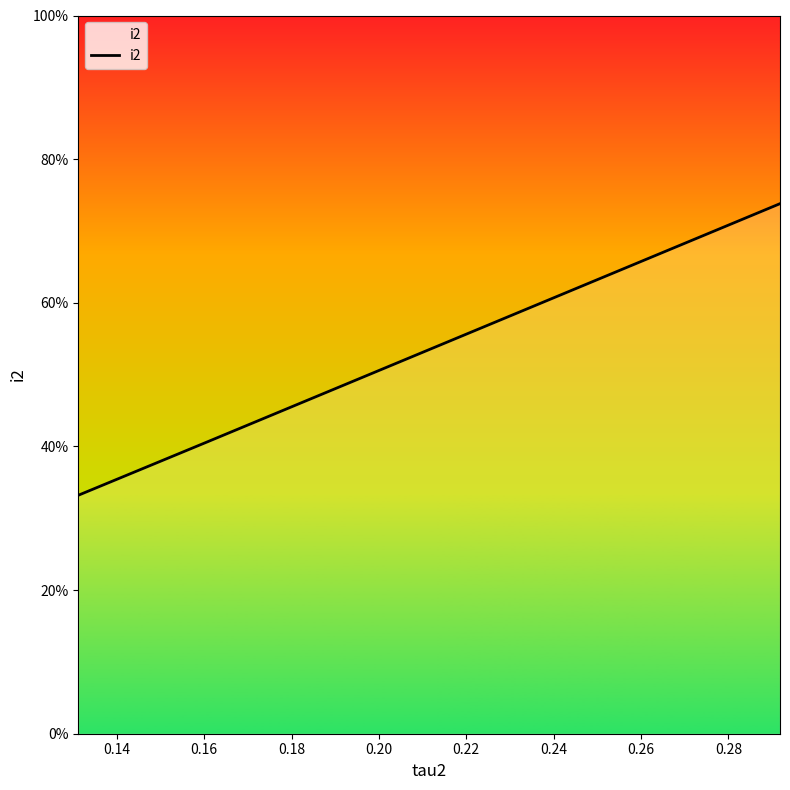

What is the average value?

49.2